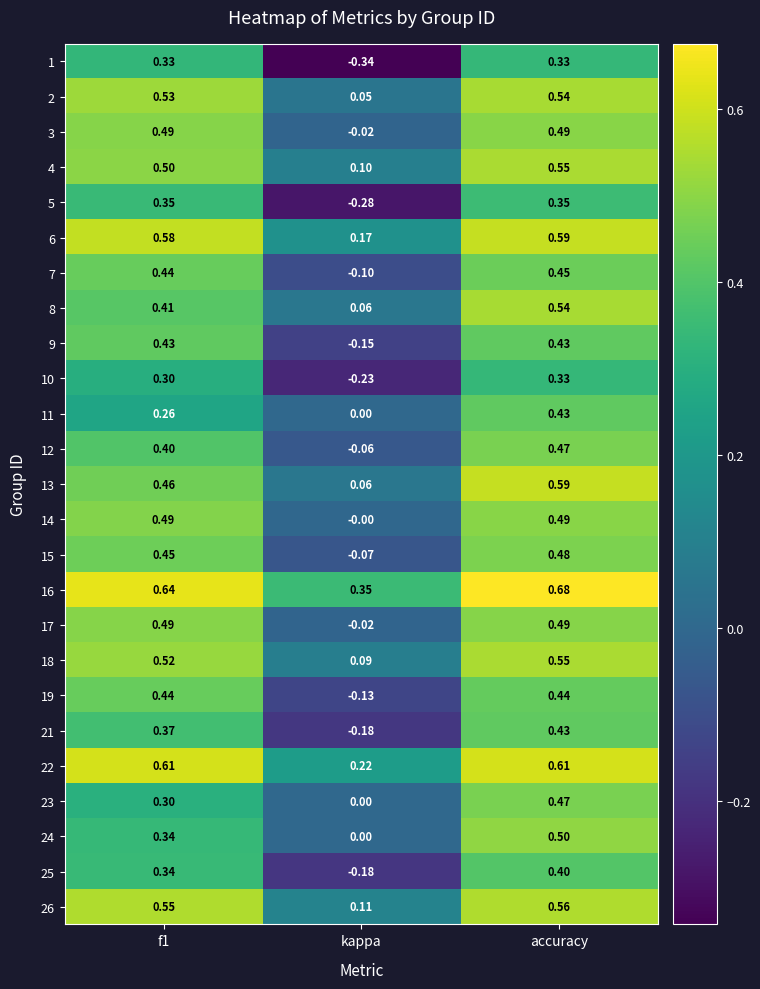

Is the value of 24 at f1 greater than the value of 5 at kappa?

Yes